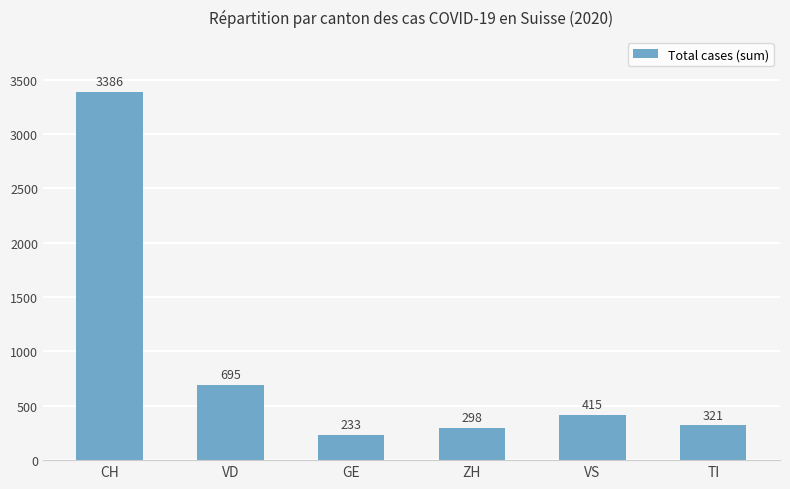

What position from the right is GE?

4